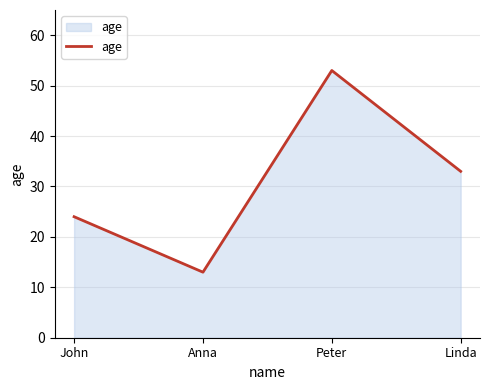

List the labels in order of value, largest first.

Peter, Linda, John, Anna